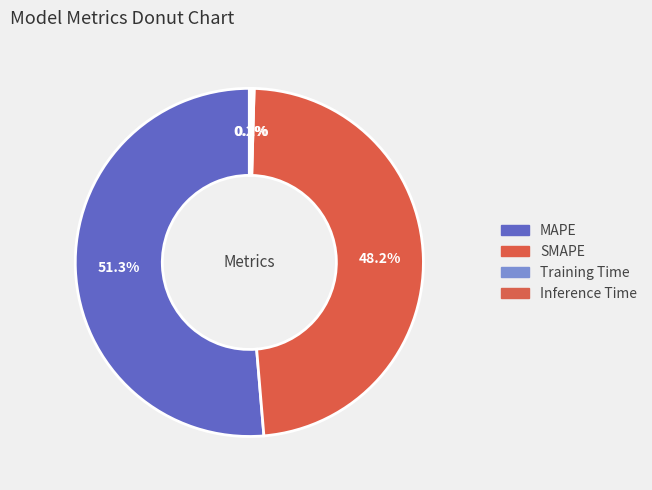

What is the change in value from SMAPE to Inference Time?

-12.1